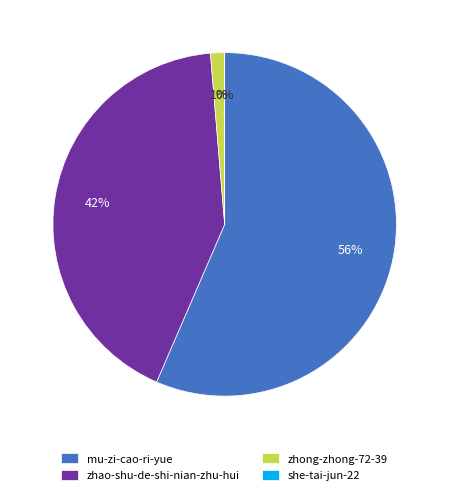

The zhao-shu-de-shi-nian-zhu-hui slice represents 42% of the pie. True or false?

True